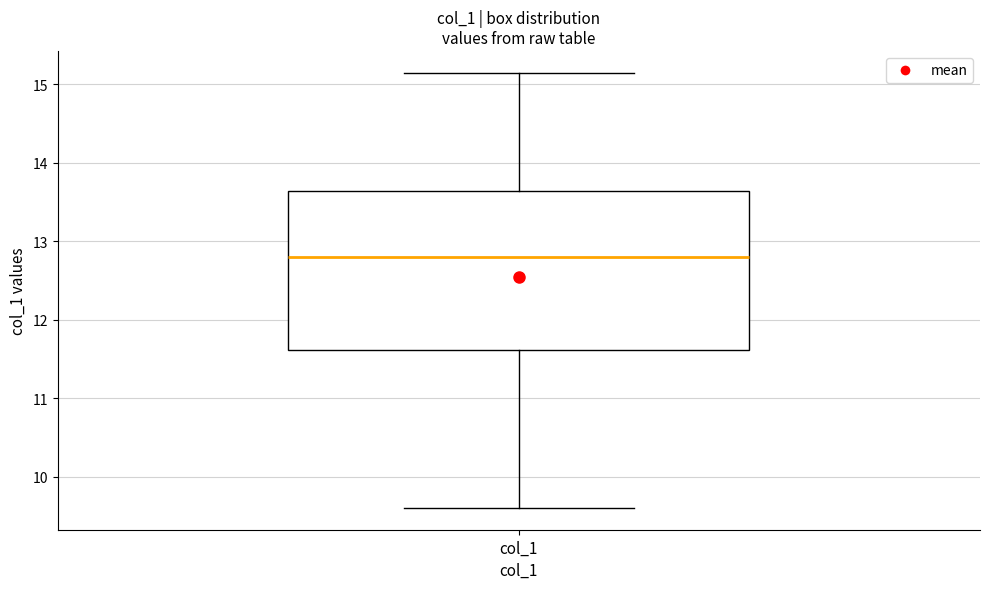

Read this box plot against the y-axis: the position of the median line, the range covered by the box, and the ends of both whiskers. The values are not printed on the chart, so give them approximately, as read against the axis.

median 12.8, box 11.6 to 13.6, whiskers 9.6 to 15.1